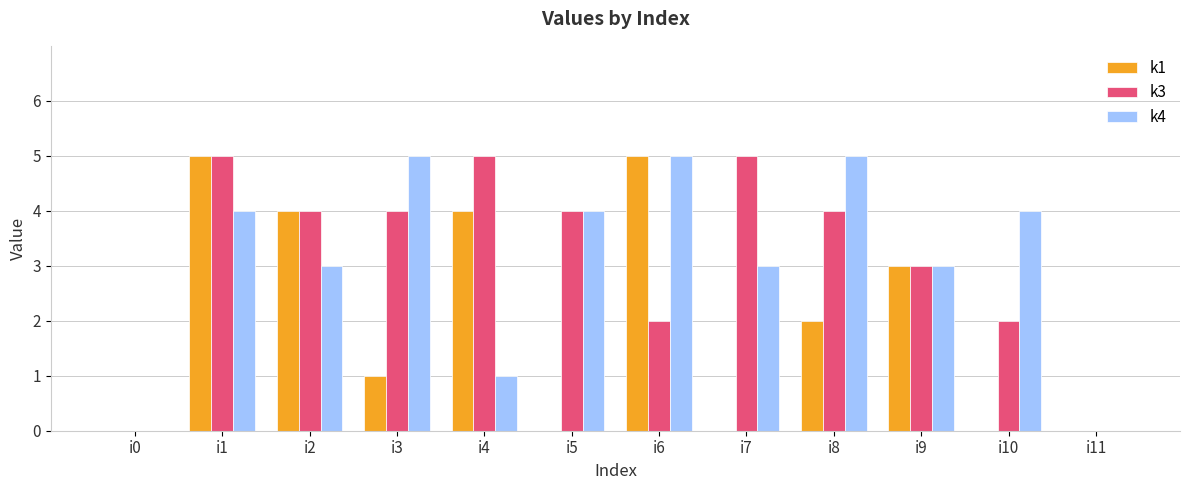

What is the total value across all series at i9?

9